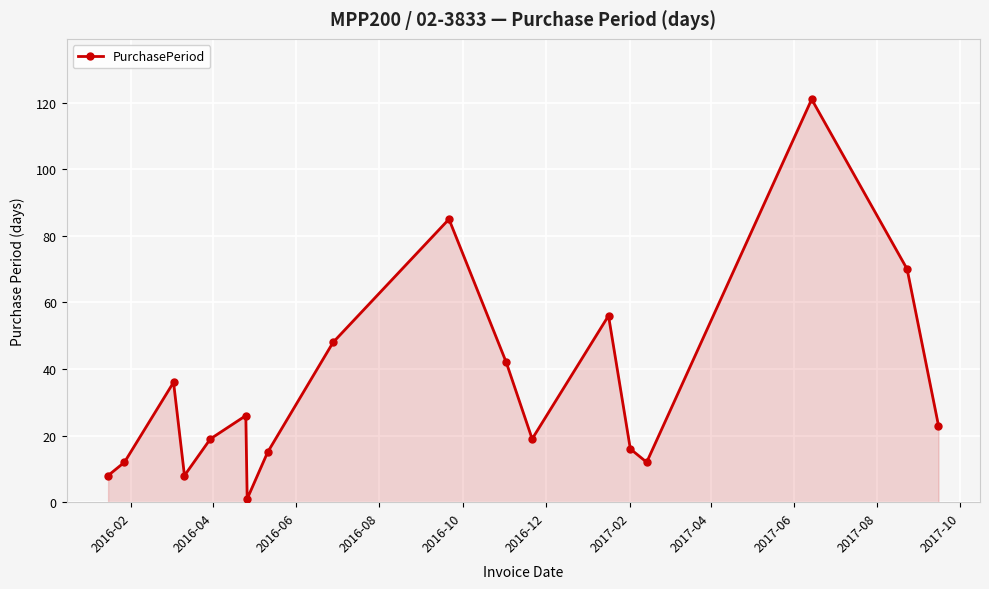

Reading right to left, list all the values displayed in this chart.

23	70	121	12	16	56	19	42	85	48	15	1	26	19	8	36	12	8